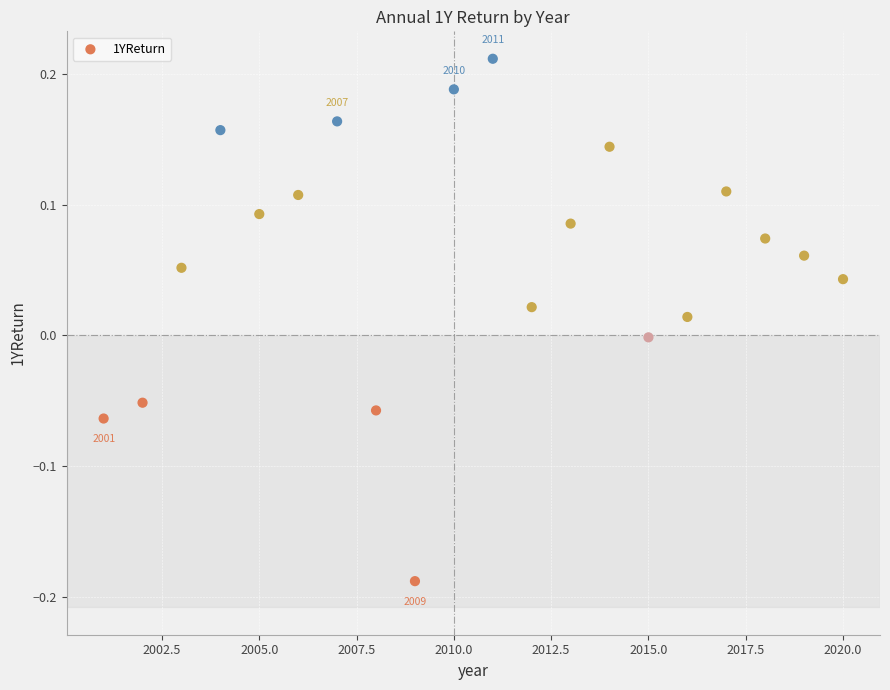

What is the range of X values (max minus min)?

19.0